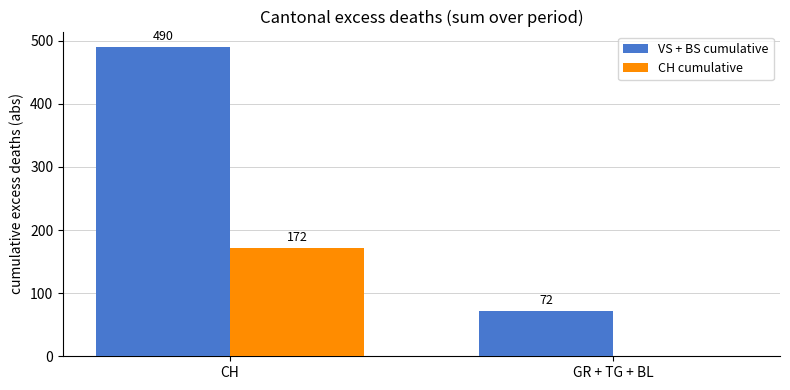

What is the sum of all VS + BS cumulative values?

562